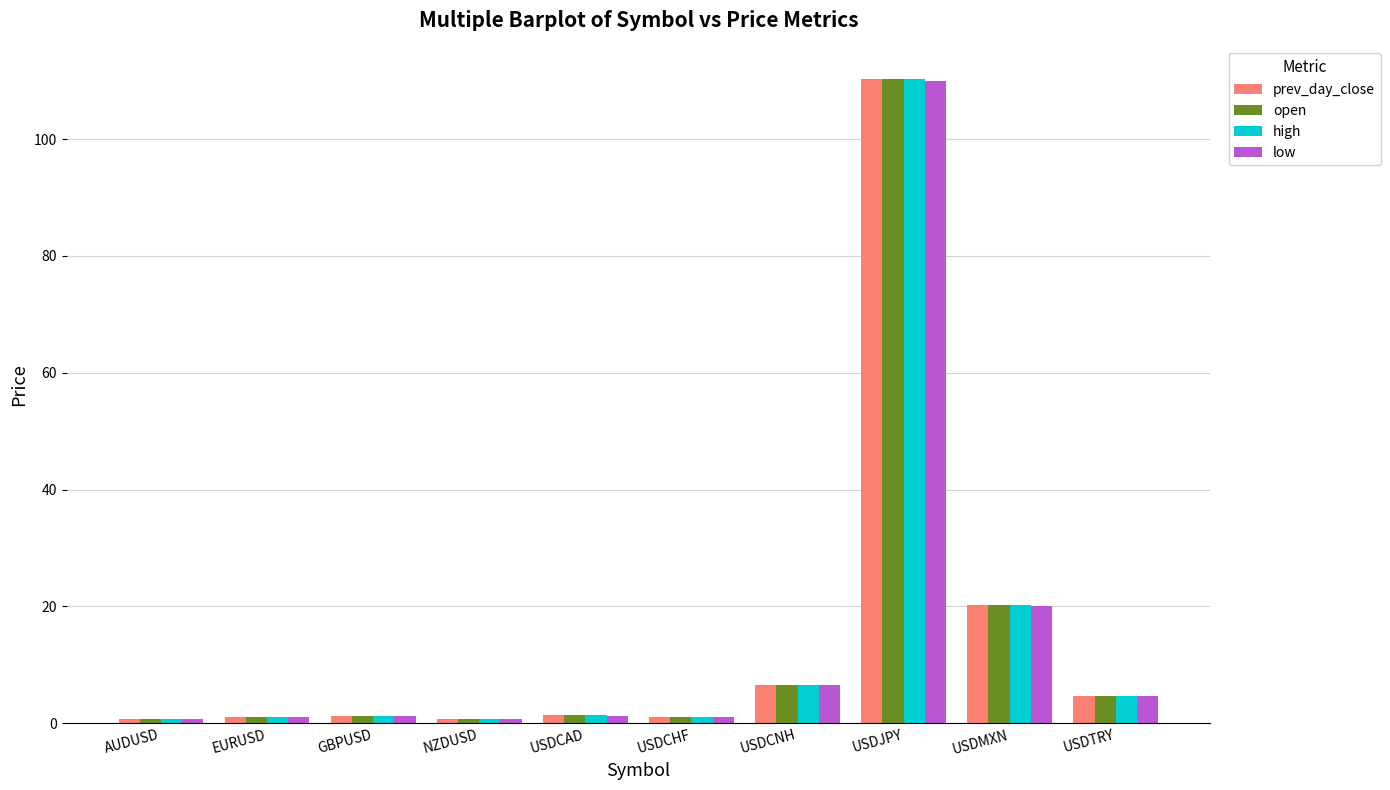

At which label does low reach its peak?

USDJPY